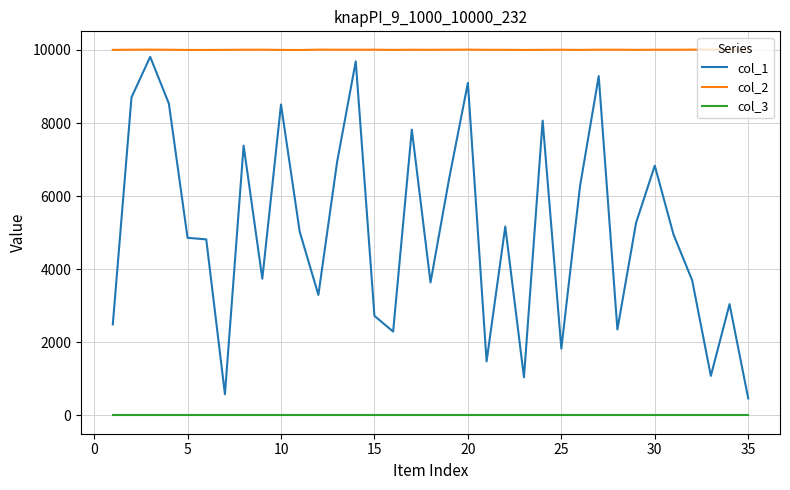

Which series has the widest spread of values?

col_1